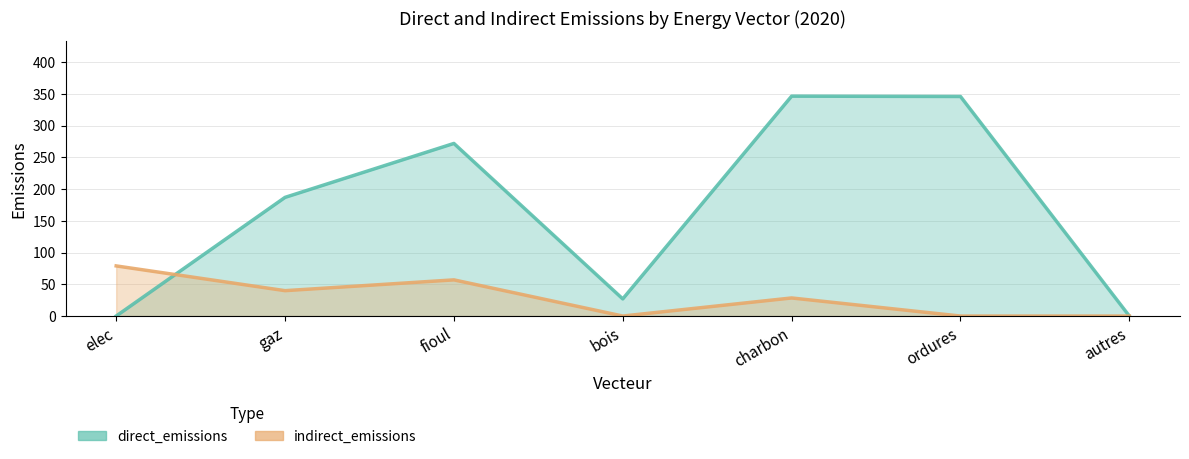

What is the greatest value displayed?

346.5